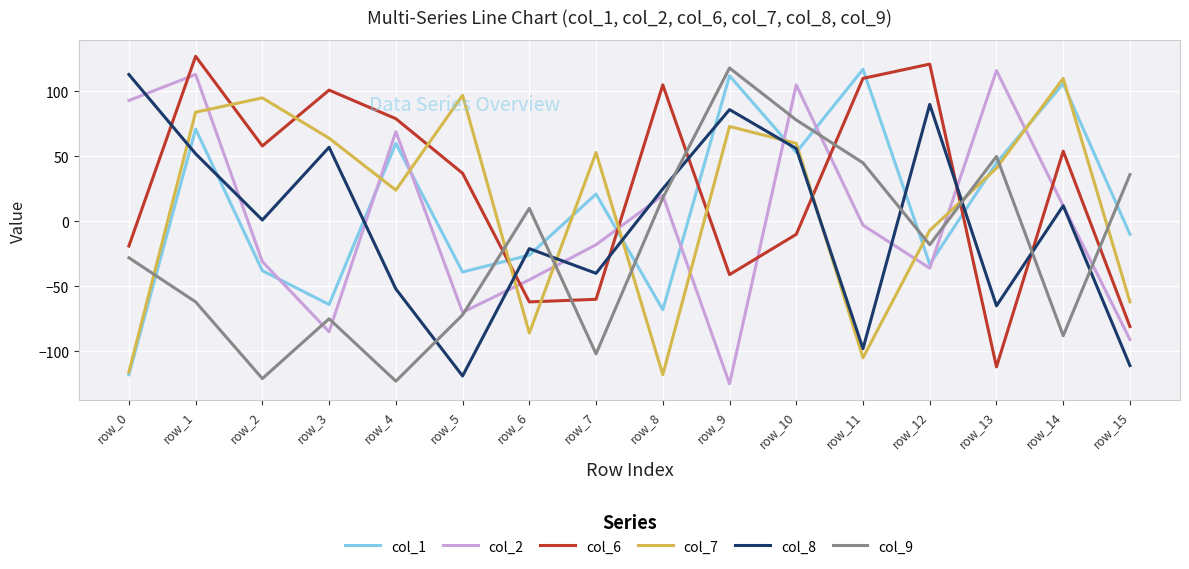

True or false: col_8 and col_9 cross at least once.

True